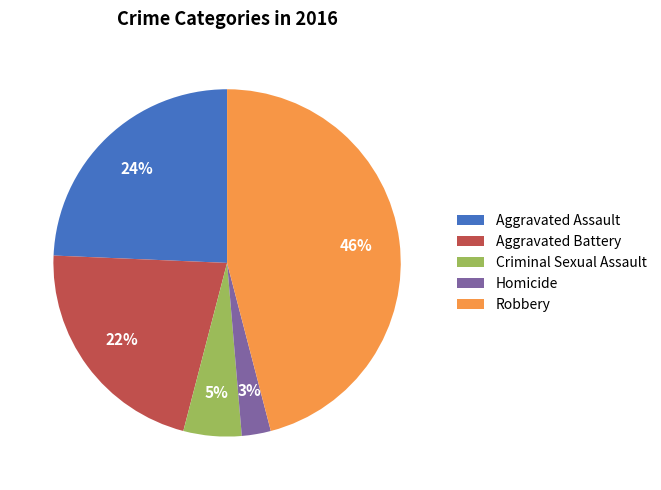

To the nearest percent, what is the average slice percentage?

20%